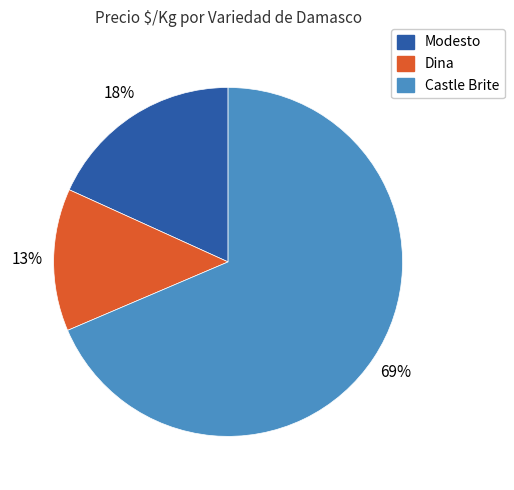

Is there a majority slice in this chart?

Yes